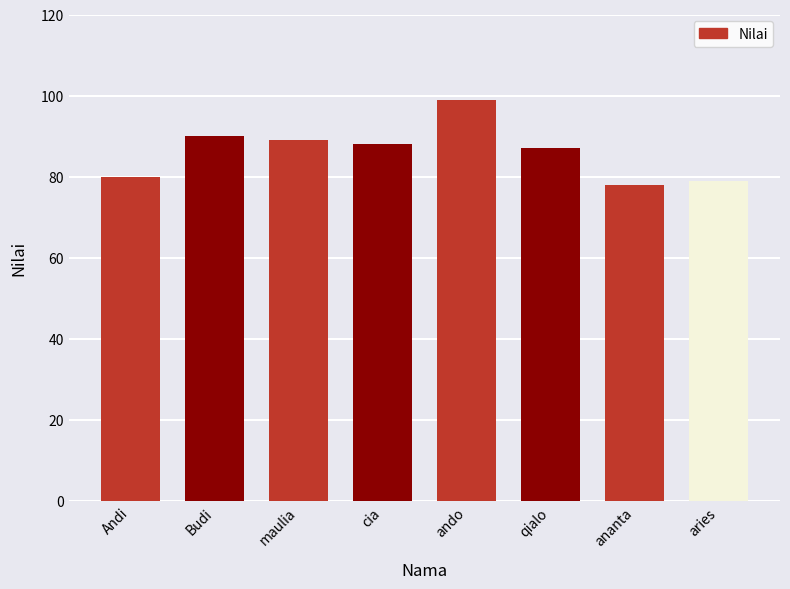

The chart shows a value of 151 at Budi. True or false?

False